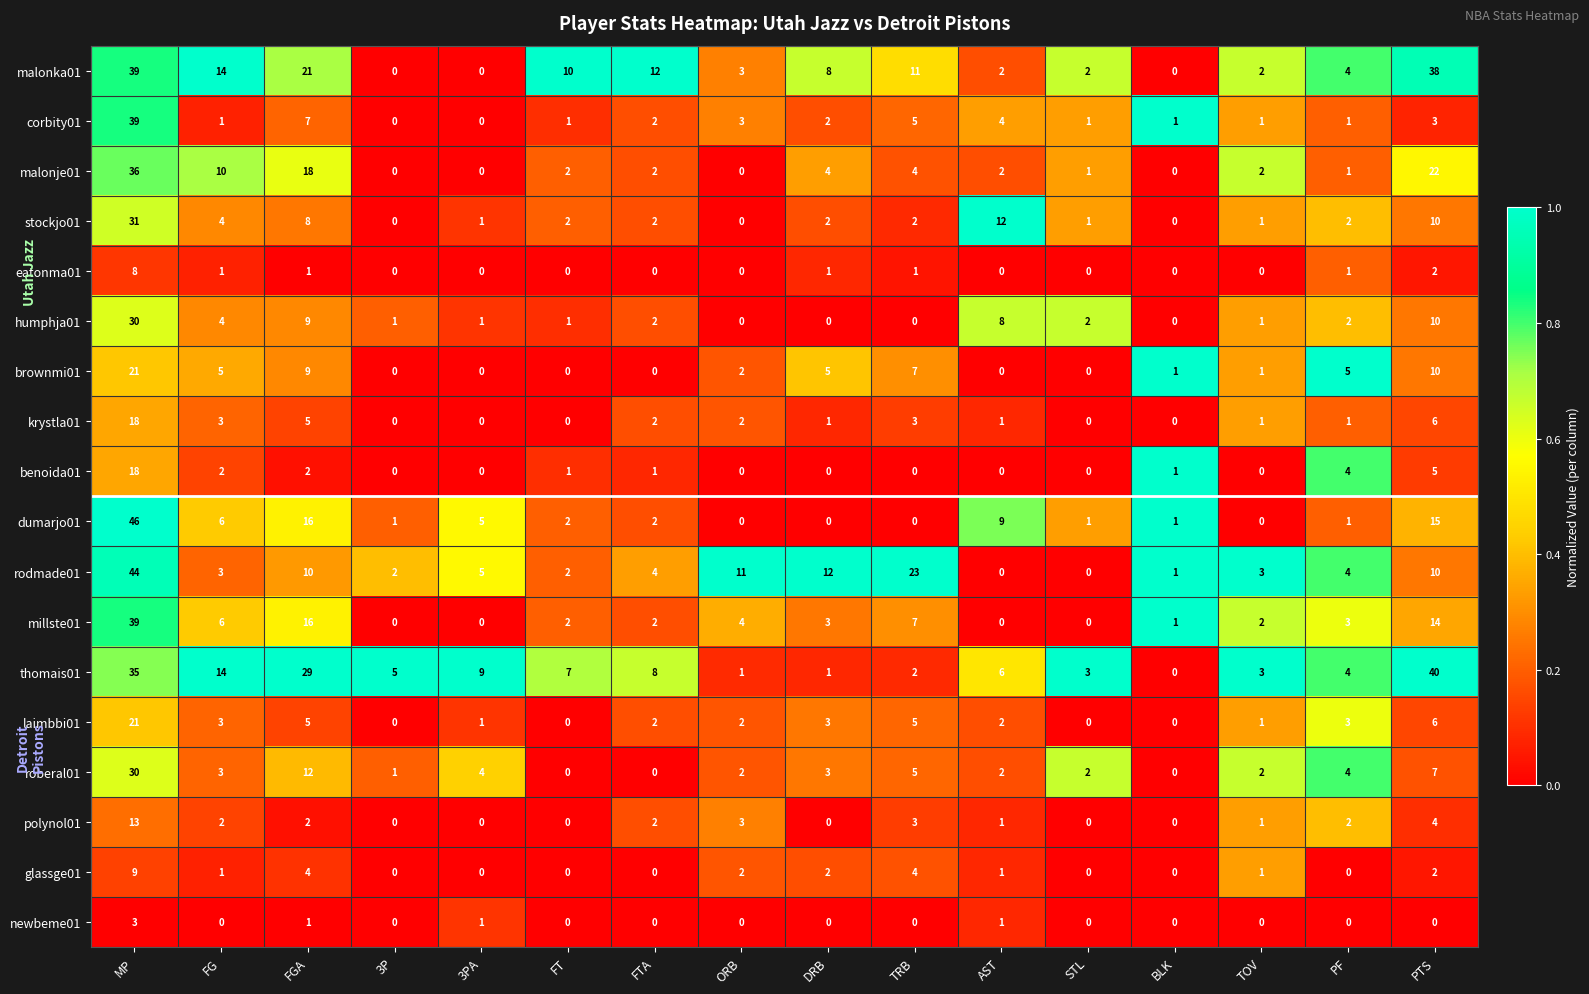

Count the number of data series in this chart.

18